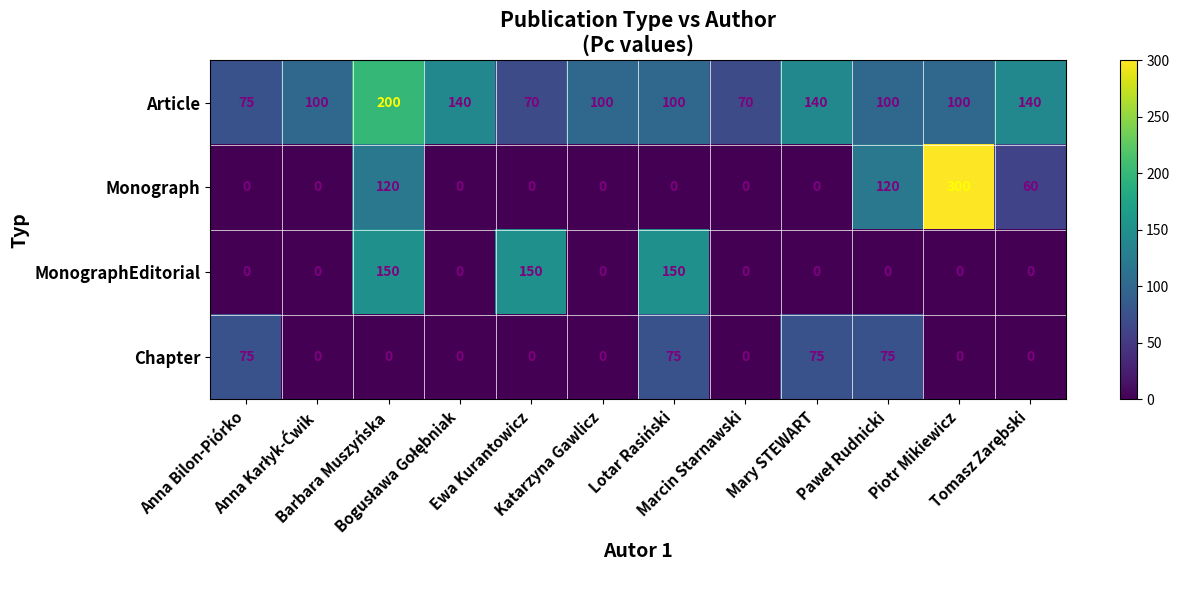

What is the difference between the second highest and second lowest values in the Article series?

70